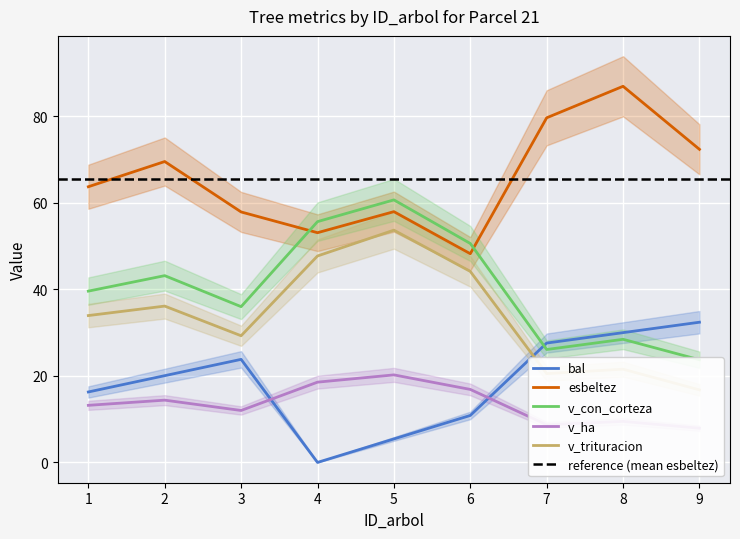

Rank the categories by bal value from lowest to highest.

4, 5, 6, 1, 2, 3, 7, 8, 9